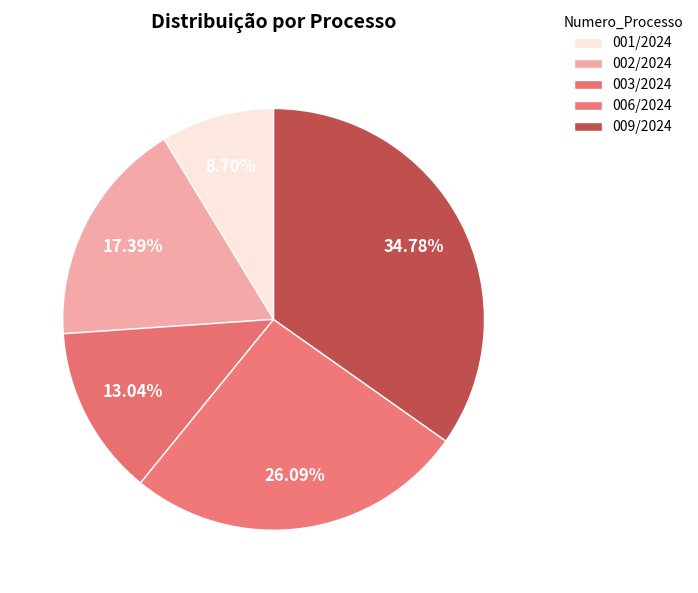

Does 009/2024 represent more than half of the total?

No